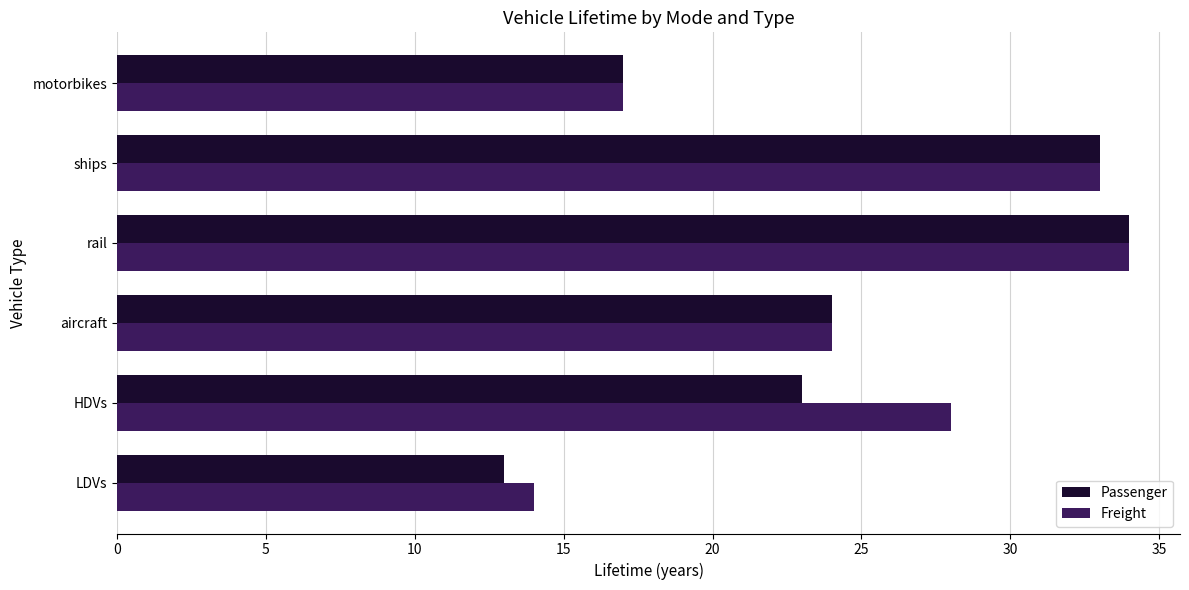

What is the approximate value of Passenger at rail, to the nearest 10?

30